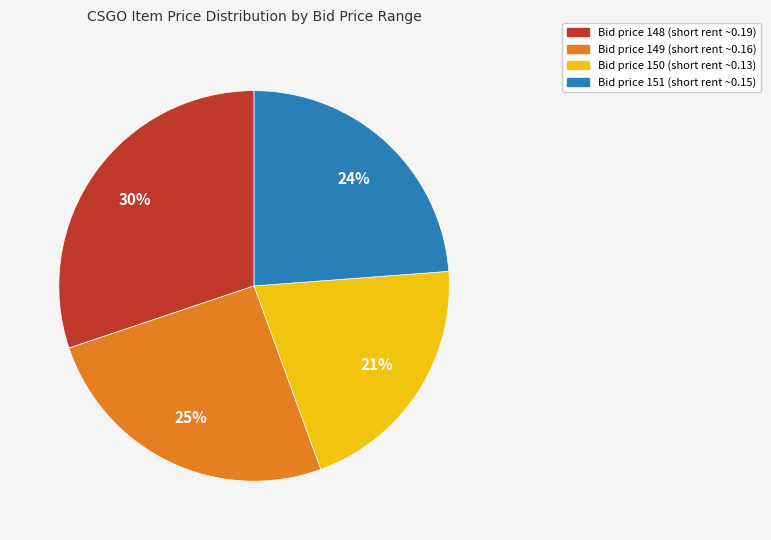

Is there a majority slice in this chart?

No